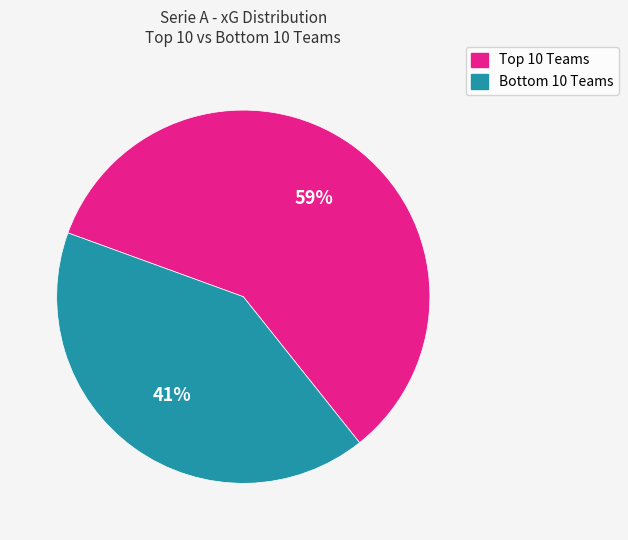

What is the smallest slice in the pie chart?

Bottom 10 Teams